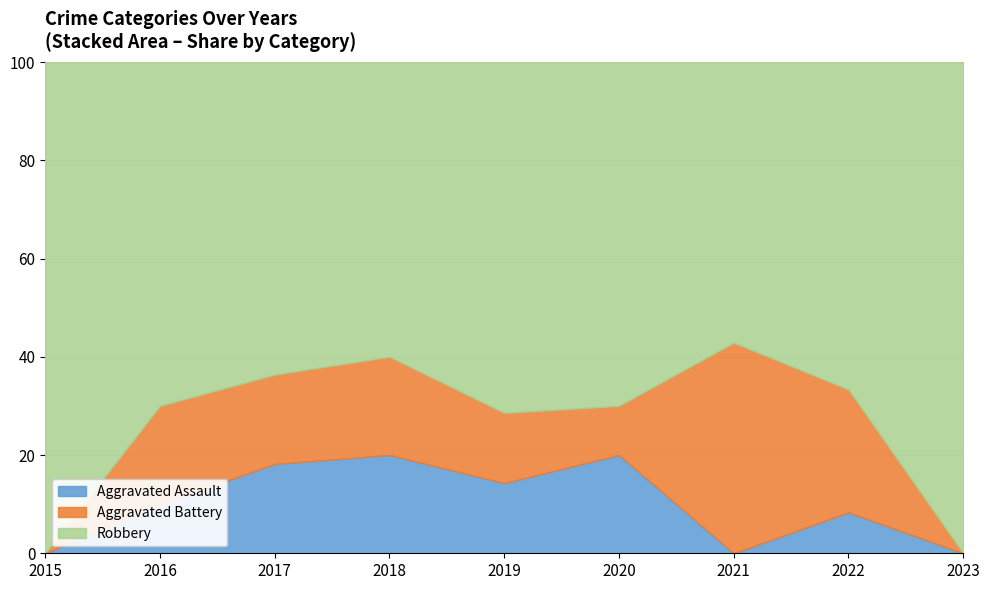

Rank the categories by Aggravated Assault value from lowest to highest.

2015, 2021, 2023, 2016, 2019, 2022, 2017, 2018, 2020